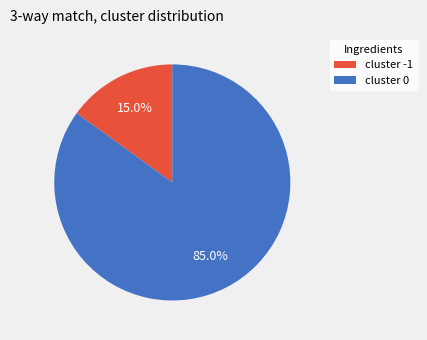

Between cluster -1 and cluster 0, which is larger?

cluster 0